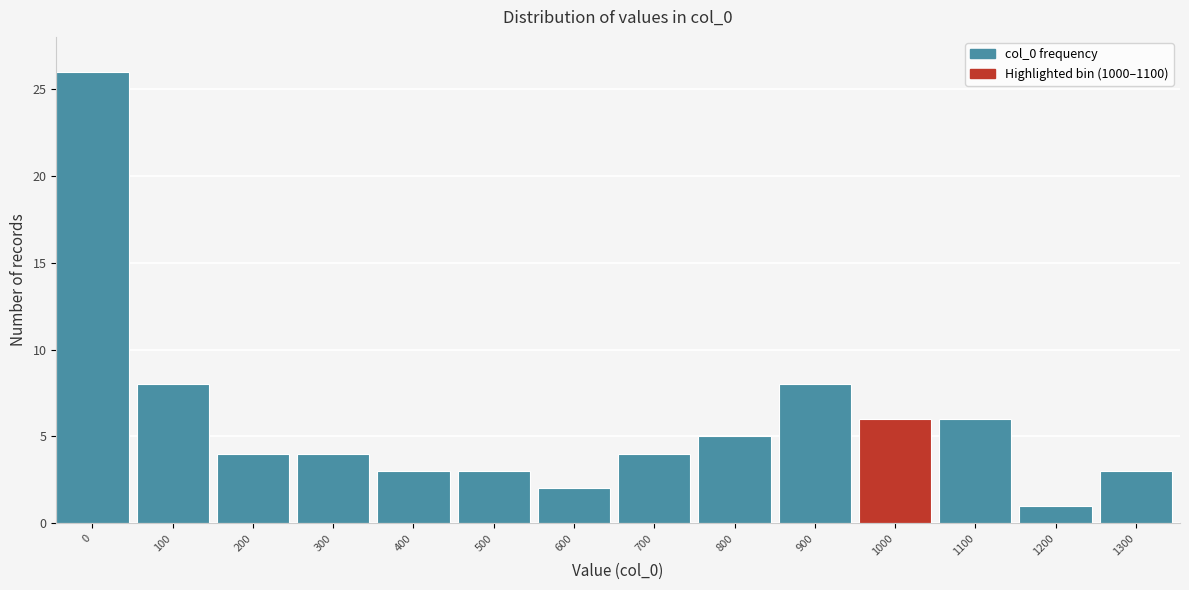

Reading right to left, extract all data points from this chart.

1300=3	1200=1	1100=6	1000=6	900=8	800=5	700=4	600=2	500=3	400=3	300=4	200=4	100=8	0=26